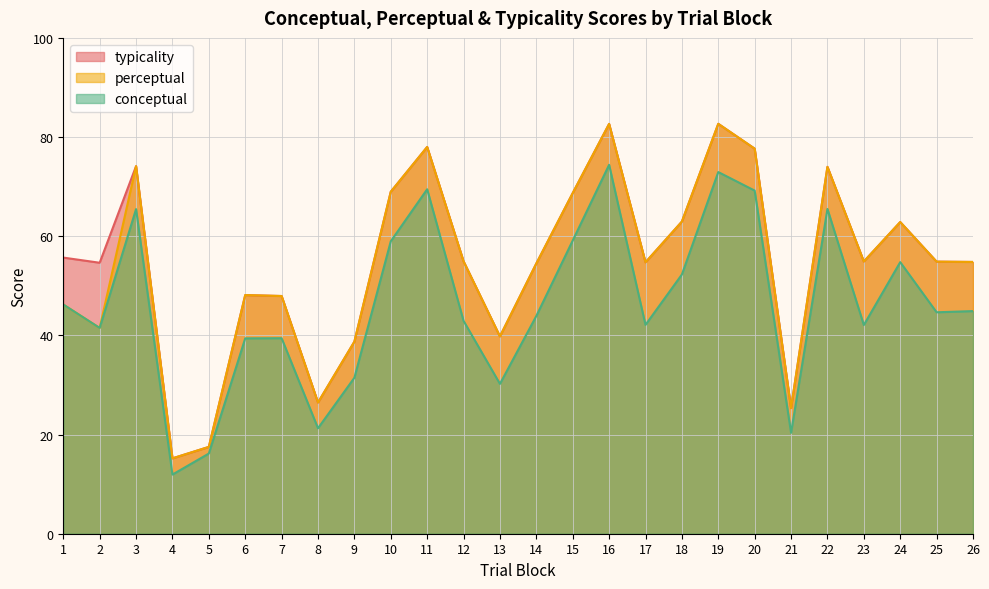

True or false: conceptual has a value of 30.2 at 13.

True